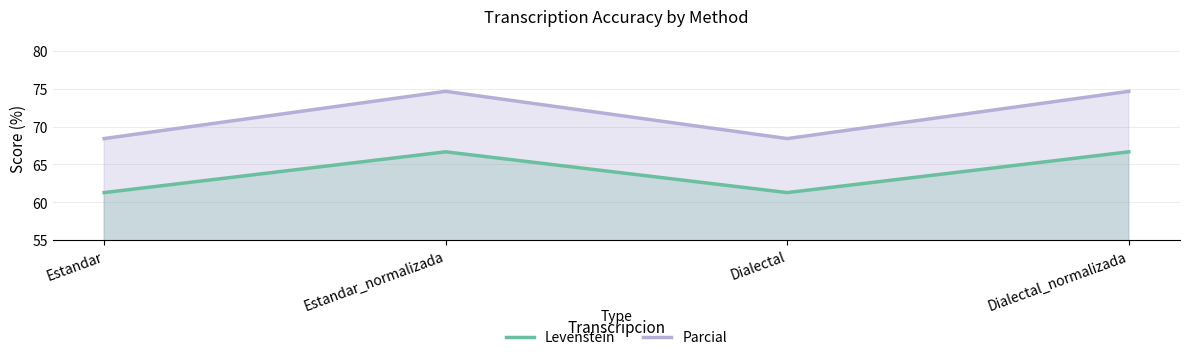

What is the difference between the maximum and second lowest values in the Parcial series?

6.3